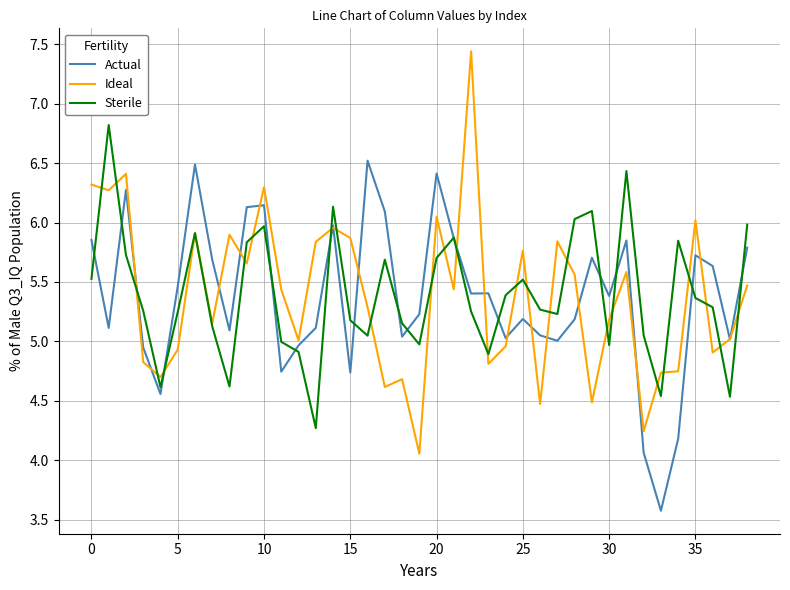

List the series in order of their peak value, highest first.

Ideal, Sterile, Actual